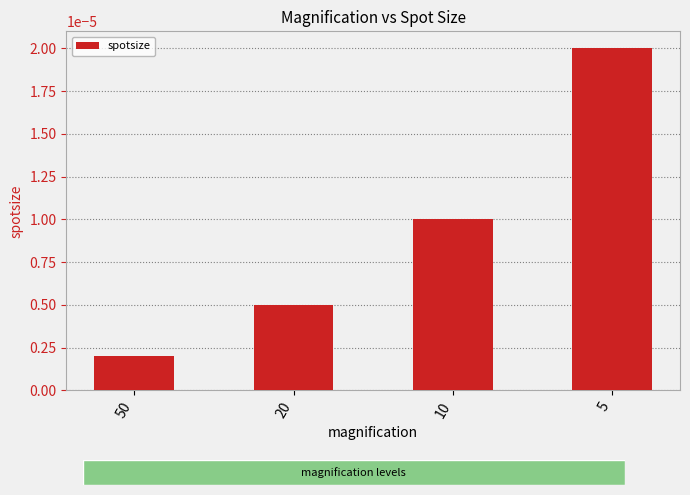

Count the spotsize values in the range 0 to 1.

4